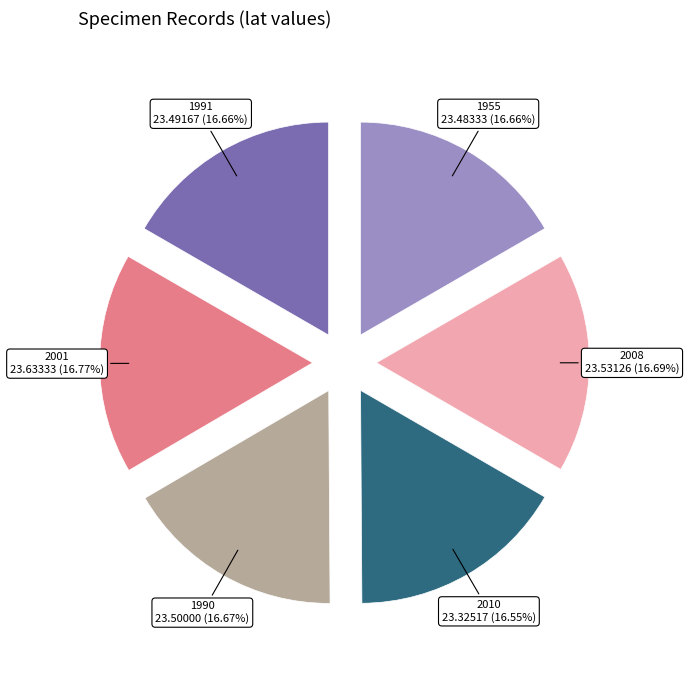

Is there a majority slice in this chart?

No